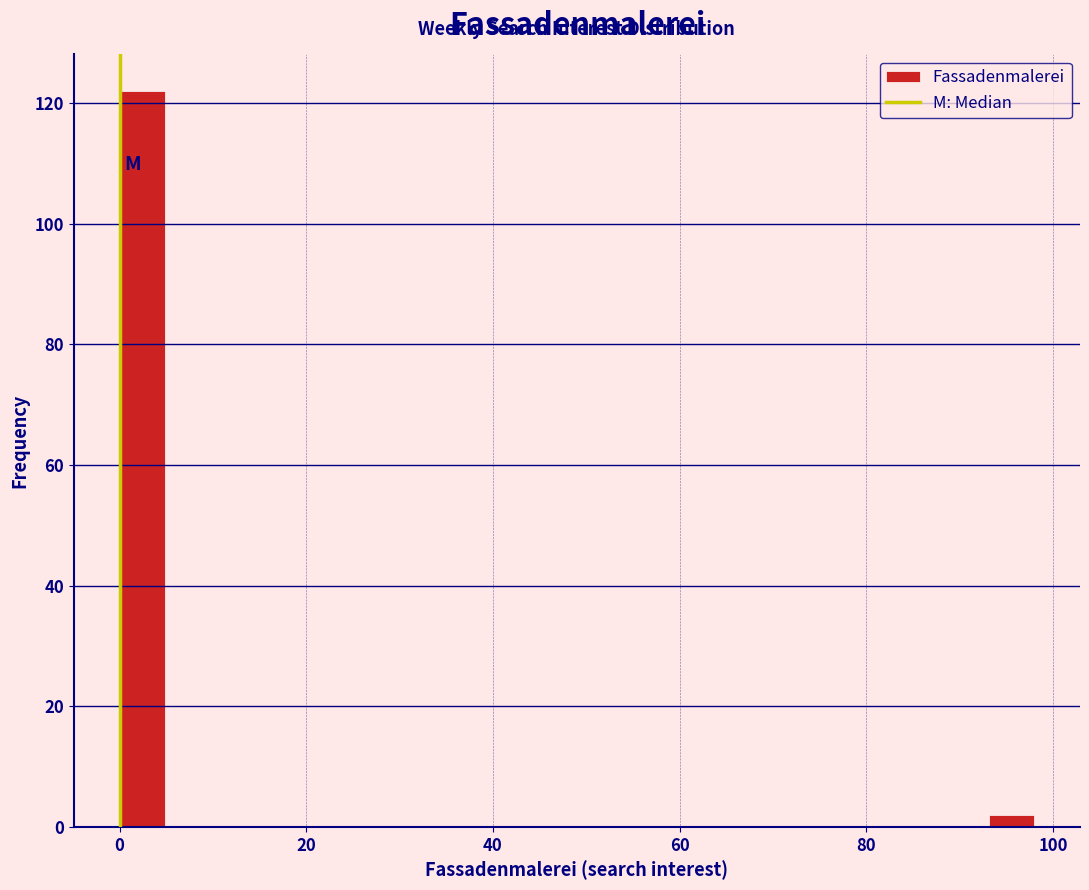

Around what value on the x-axis is the tallest bar? Give the approximate position of its centre, as read against the axis.

2